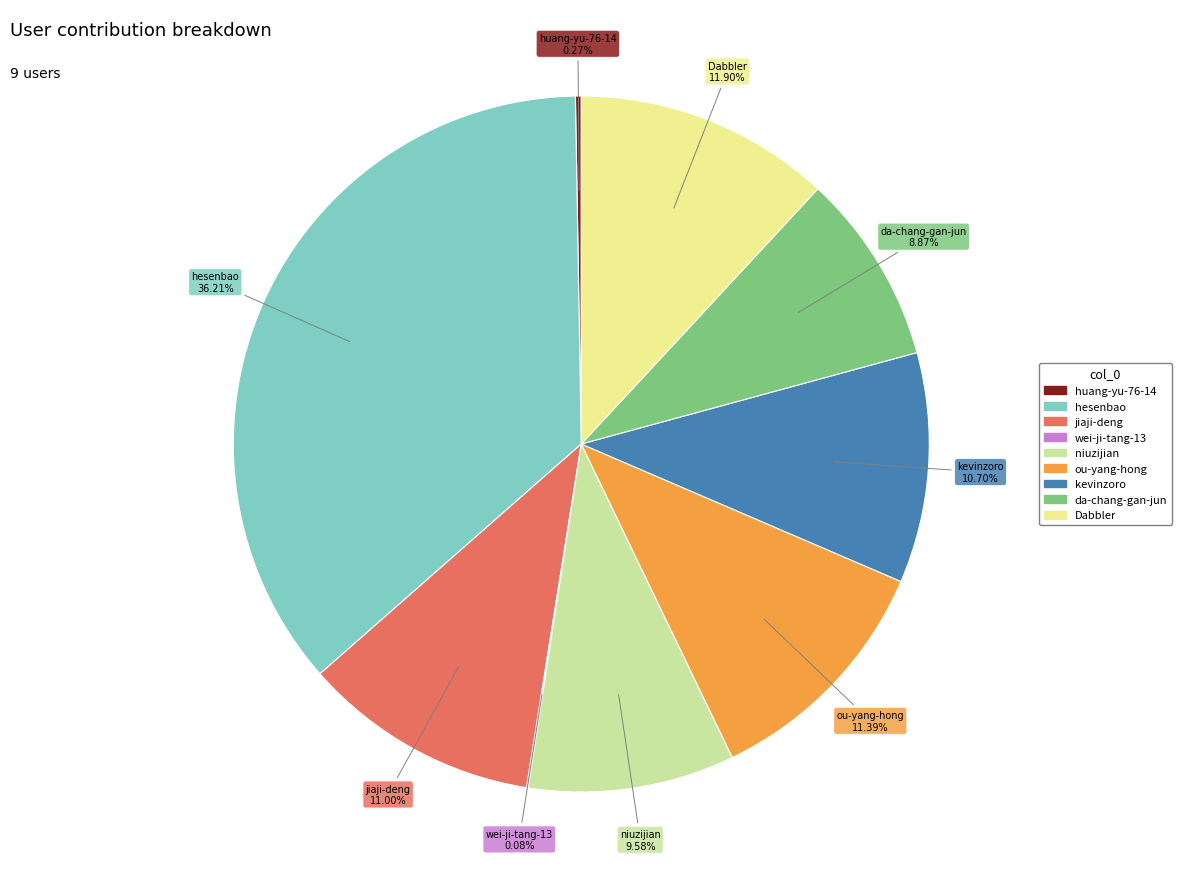

Which has a higher value, hesenbao or niuzijian?

hesenbao